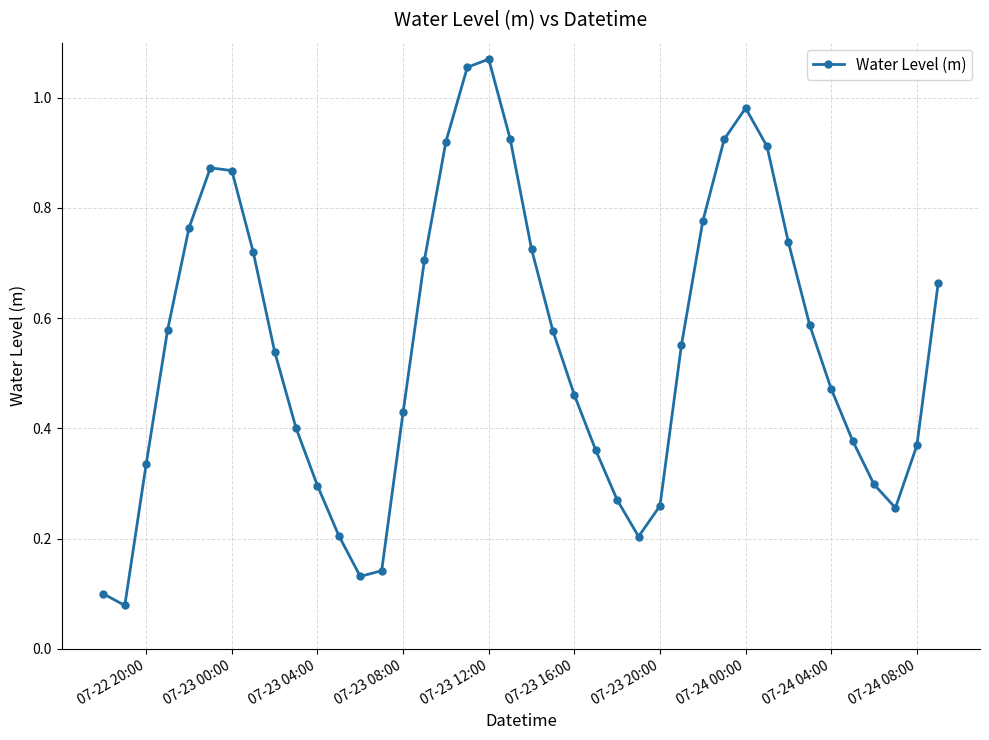

What is the sum of all values?

21.9